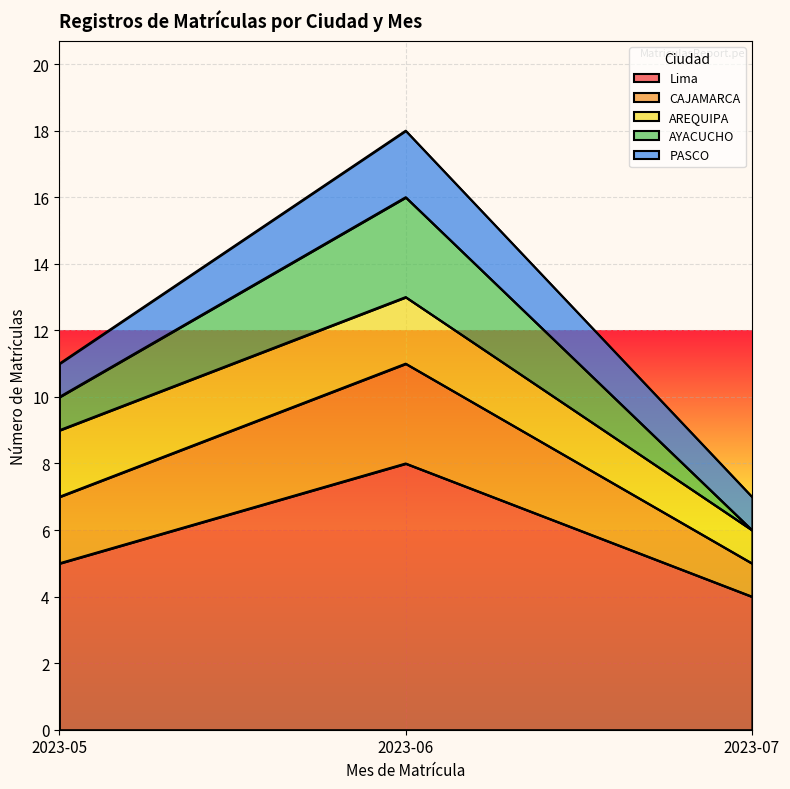

What is the lowest value of the Lima series?

4